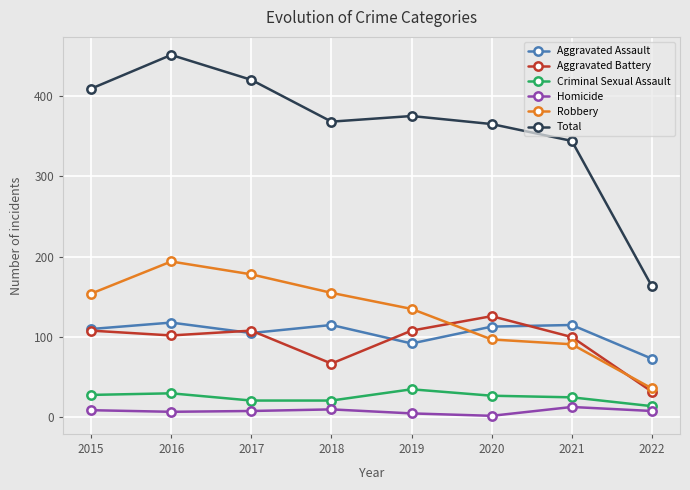

What is the spread (max minus min) of values at 2015?

400